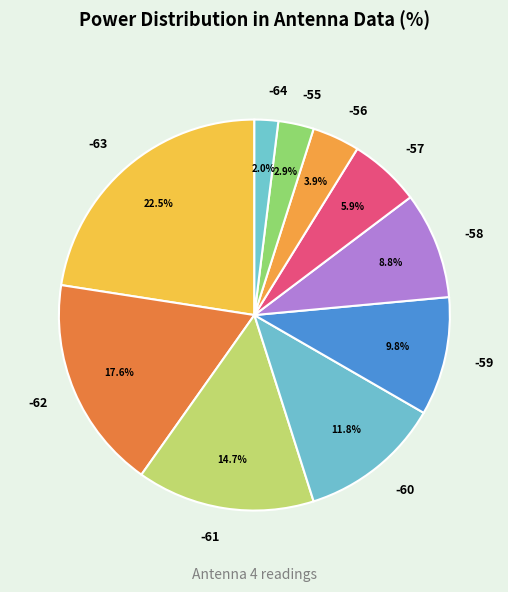

What is the smallest slice in the pie chart?

-64